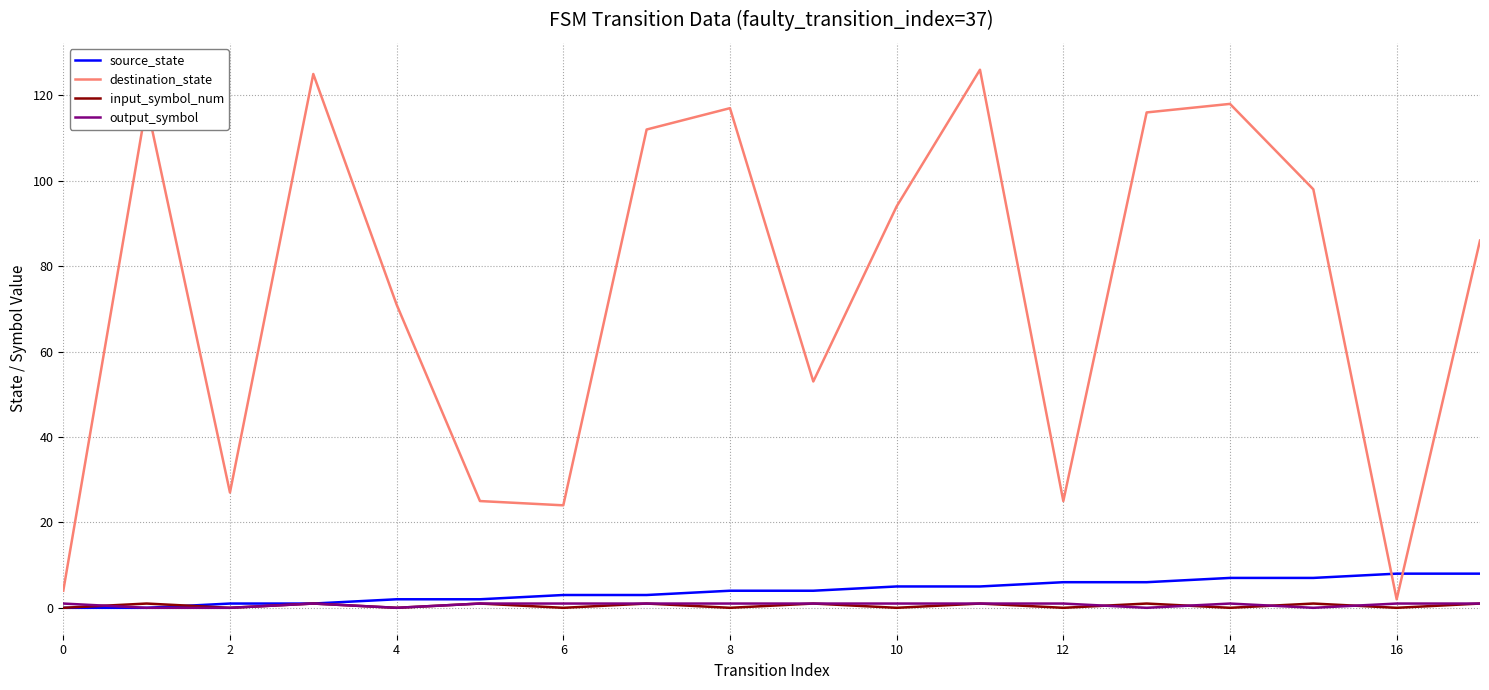

True or false: source_state and destination_state intersect in this chart.

True